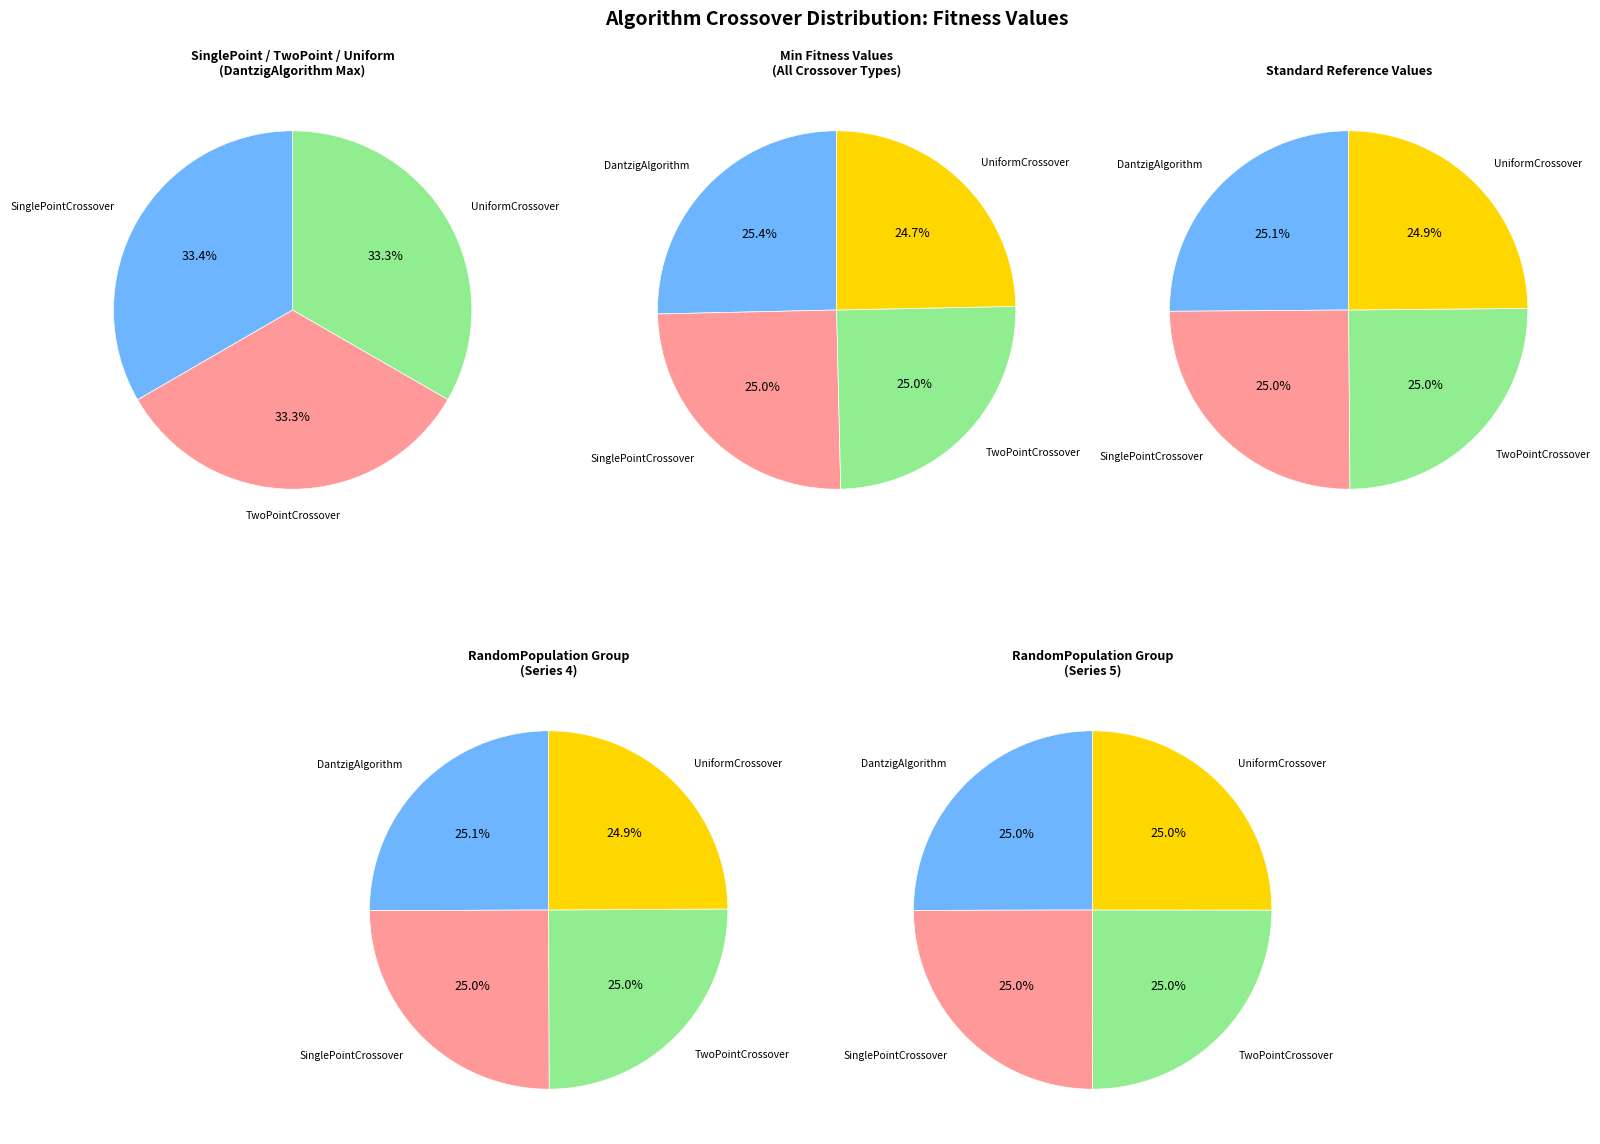

Rank the series by their maximum value, from highest to lowest.

SinglePointCrossover, TwoPointCrossover, UniformCrossover